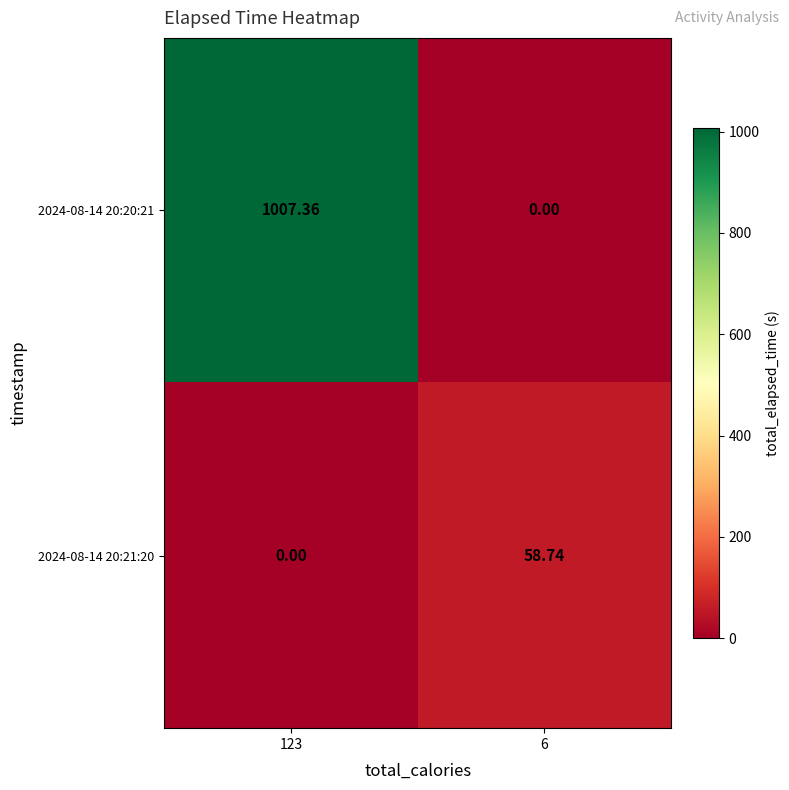

Reading left to right, extract all data points from this chart.

2024-08-14 20:20:21: 123=1007.4	6=0.0
2024-08-14 20:21:20: 123=0.0	6=58.7